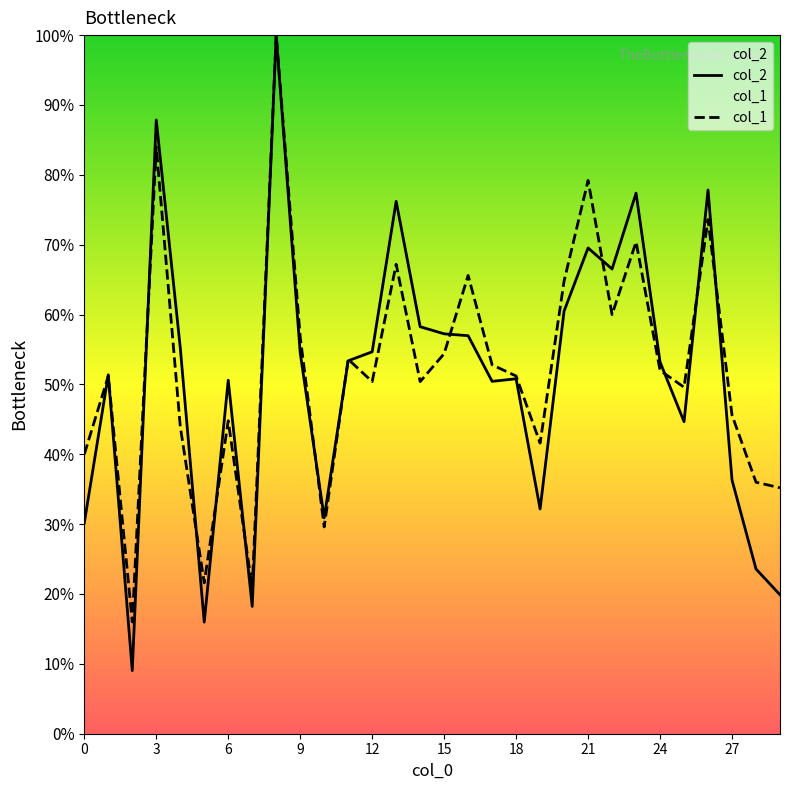

Rank the series by their maximum value, from lowest to highest.

col_2, col_1